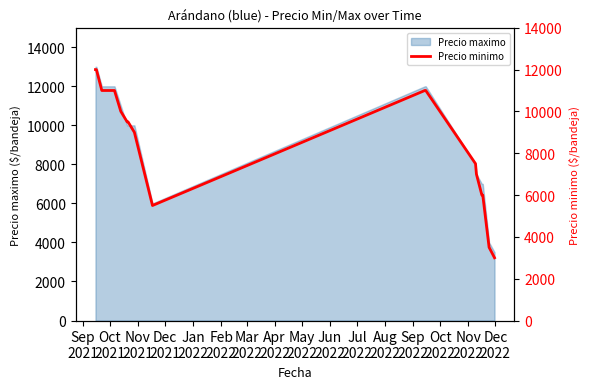

Reading left to right, extract all data points from this chart.

12000	12000	11000	11000	10000	9500	9500	9000	5500	11000	11000	7500	7000	6000	6000	3500	3000